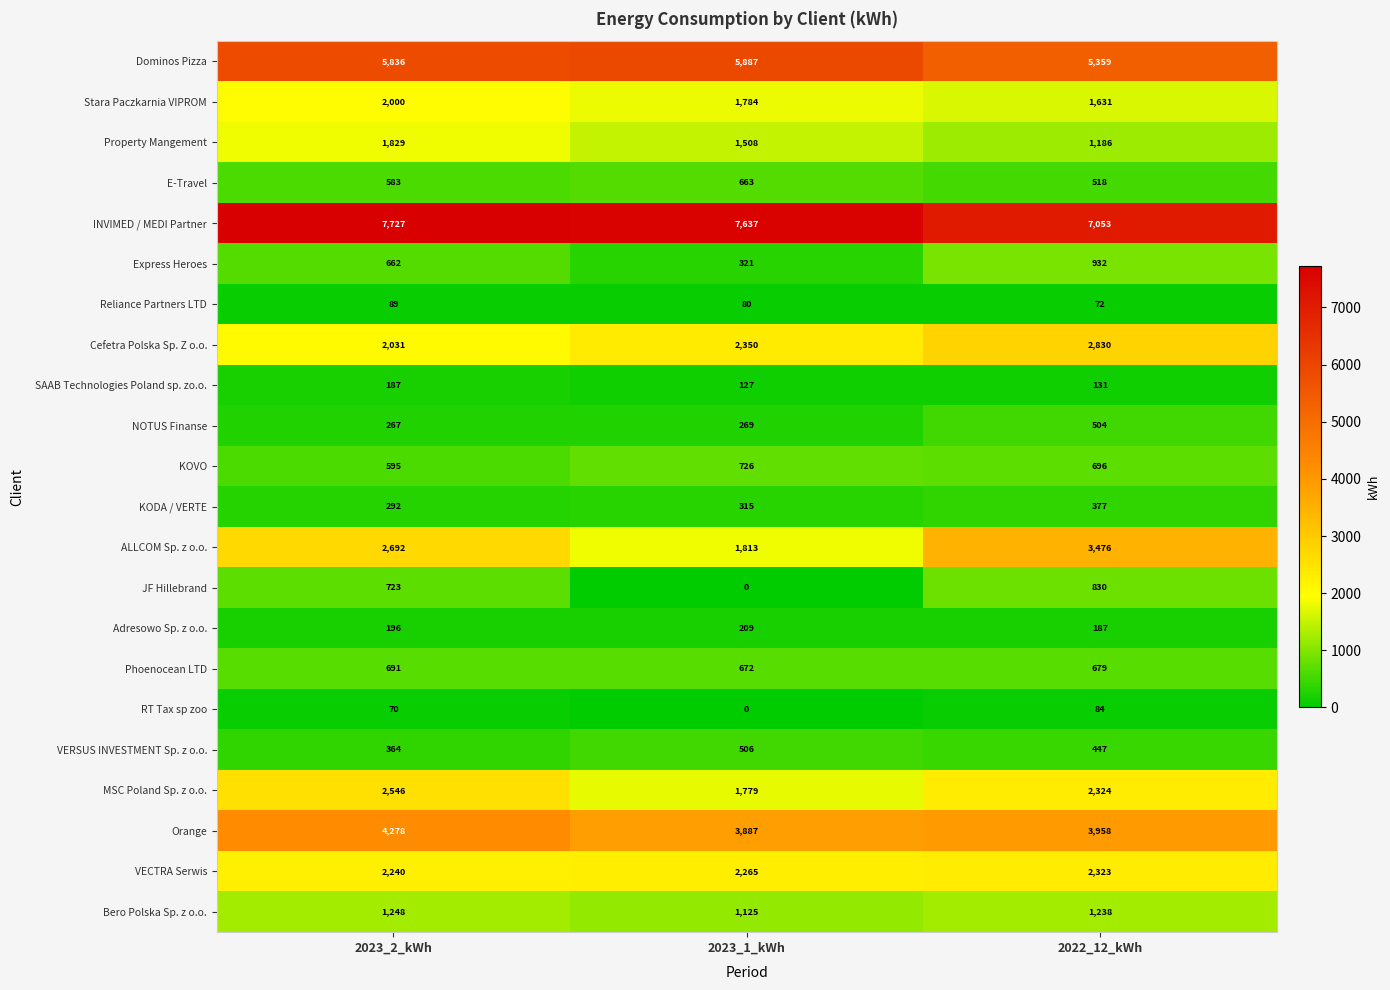

What is the difference between the maximum and minimum values in the Property Mangement series?

643